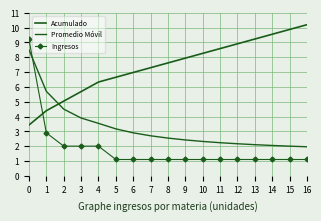

What is the average value of the Promedio Móvil series?

3.2